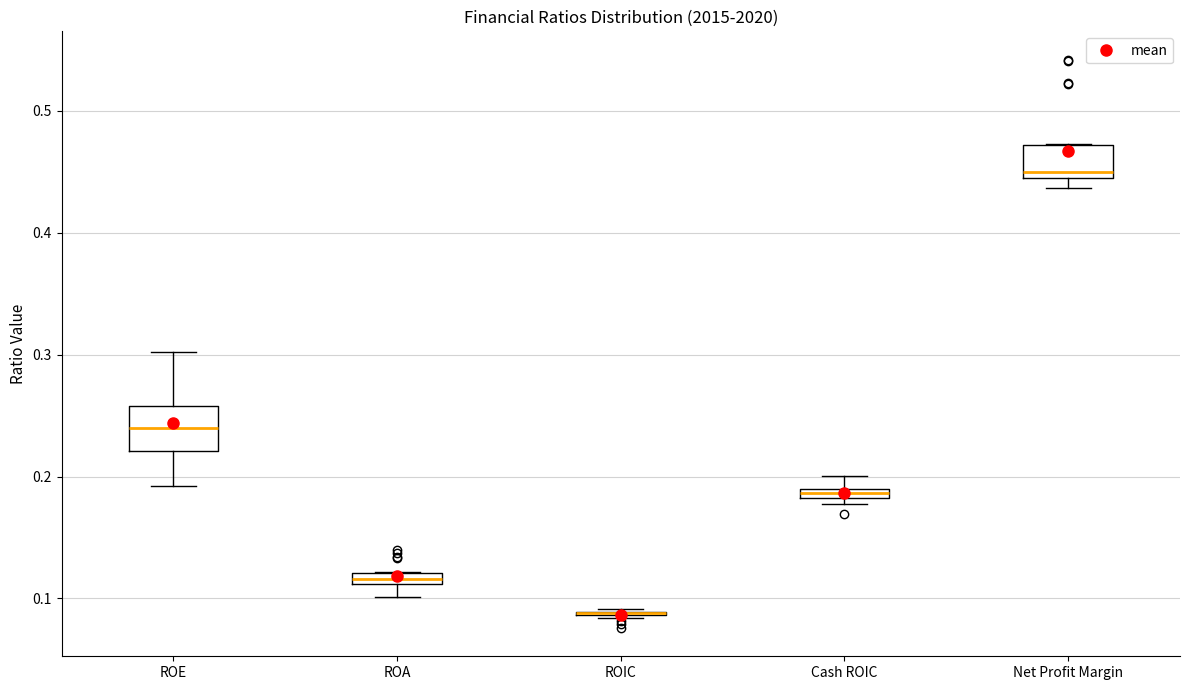

Where is the upper edge of the box for Cash ROIC on the y-axis? The values are not printed on the chart, so give them approximately, as read against the axis.

0.19